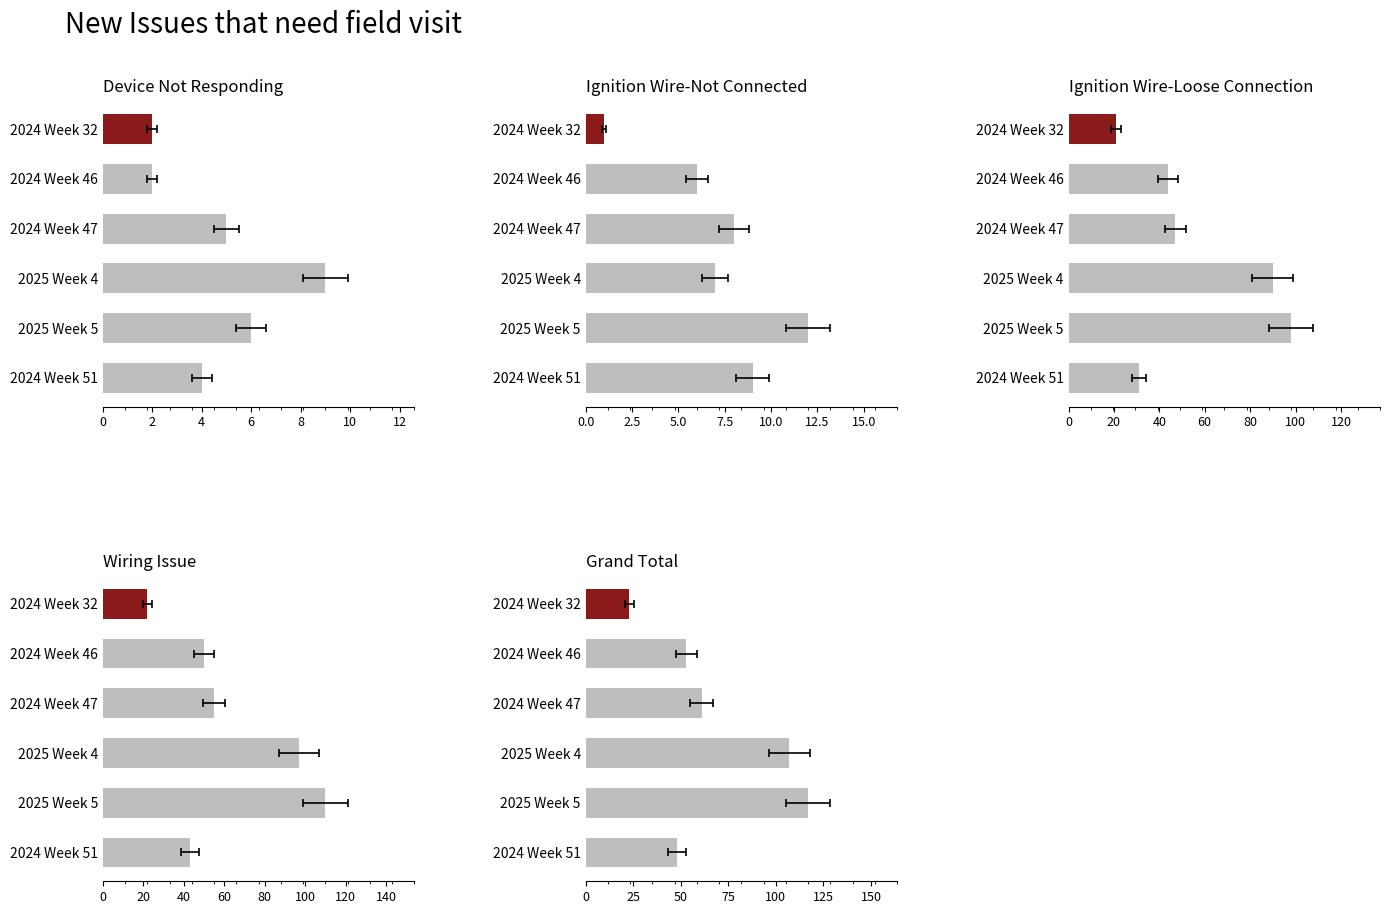

What is the total value across all series at 2024 Week 32?

69